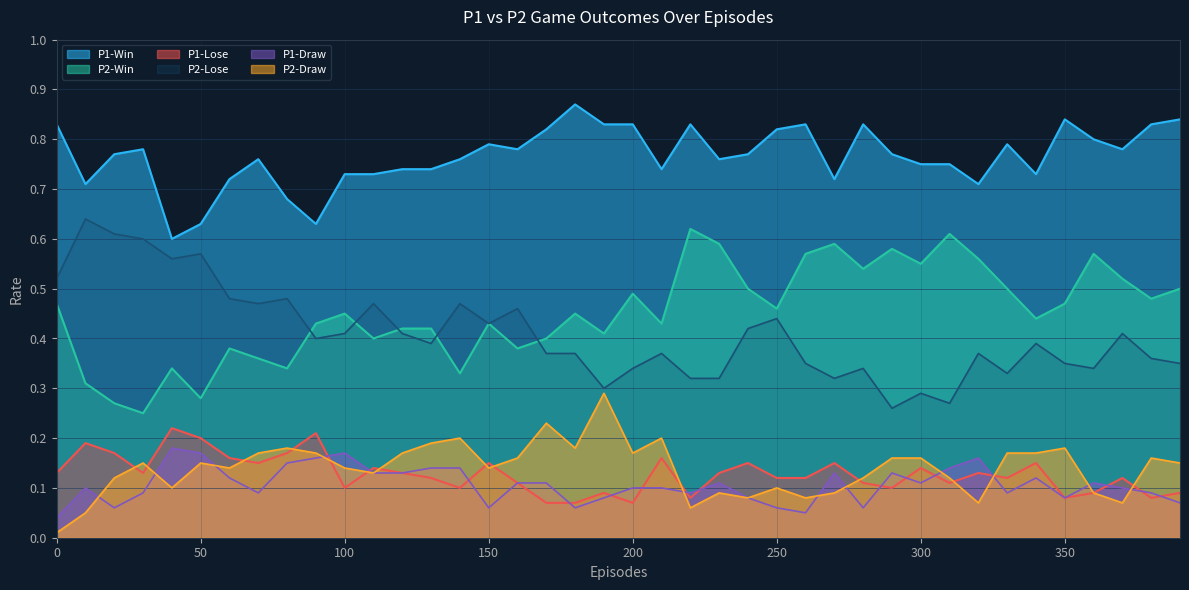

Is it true that P1-Win equals 0.8 at 220?

True